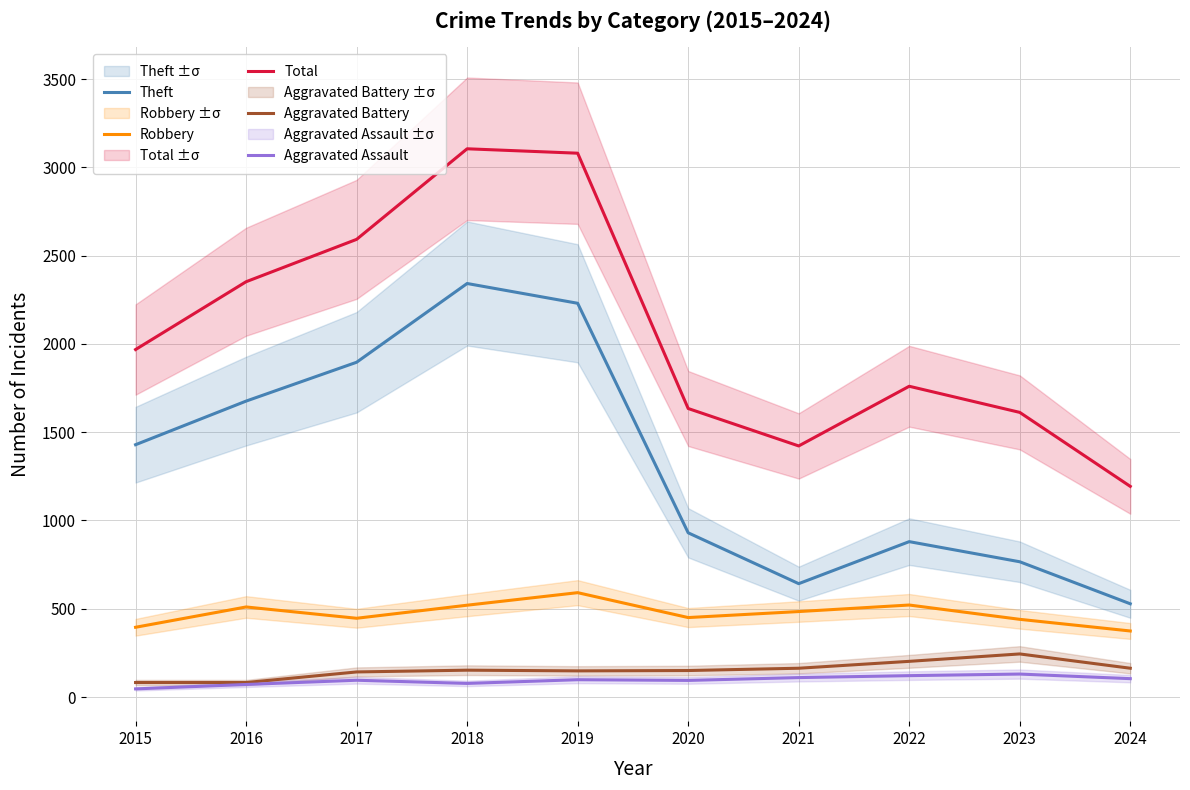

What is the total value across all series at 2022?

3484